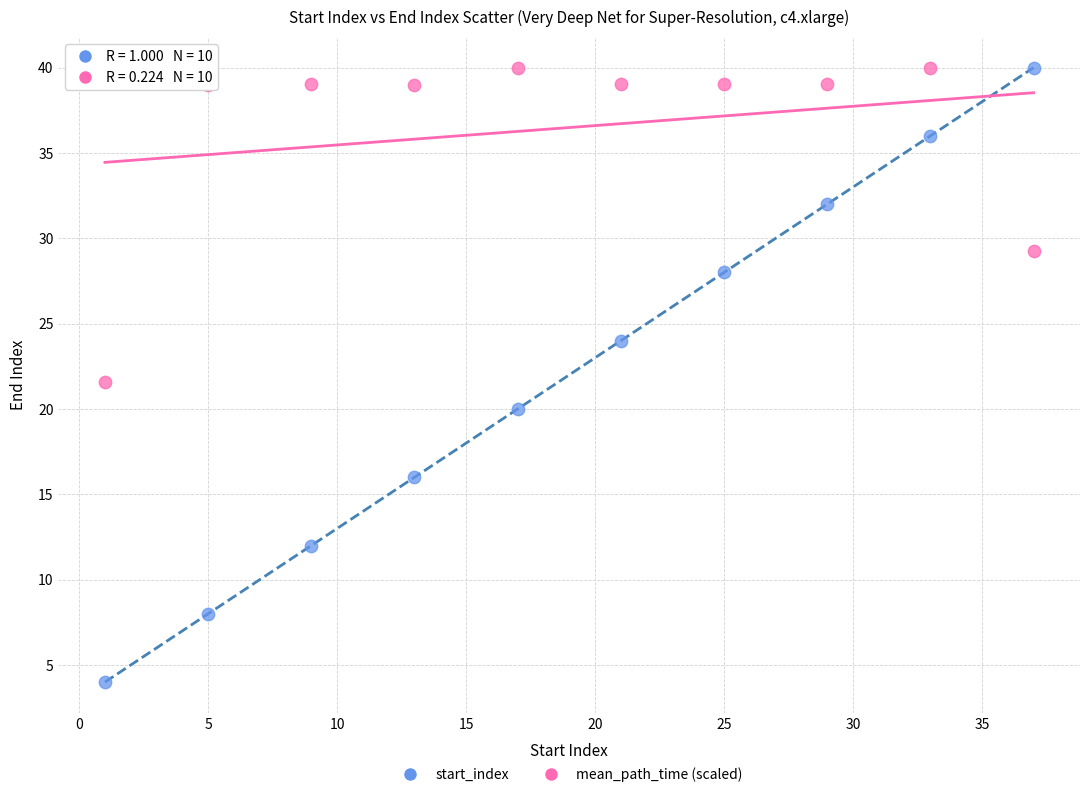

What is the X range (max minus min) for the scatter plot?

36.0